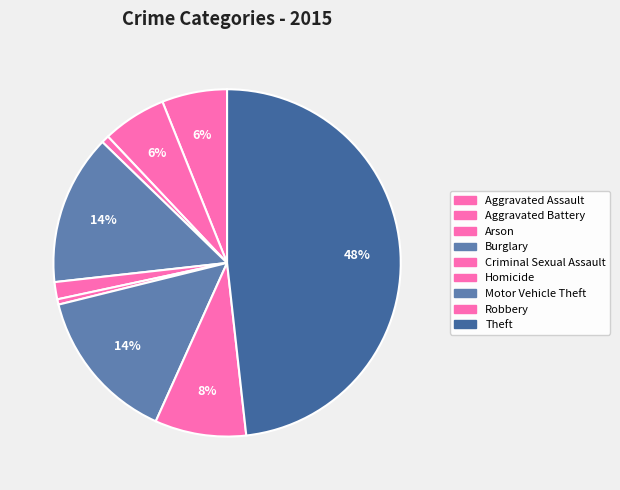

Rank the categories by value from lowest to highest.

Homicide, Arson, Criminal Sexual Assault, Aggravated Battery, Aggravated Assault, Robbery, Burglary, Motor Vehicle Theft, Theft